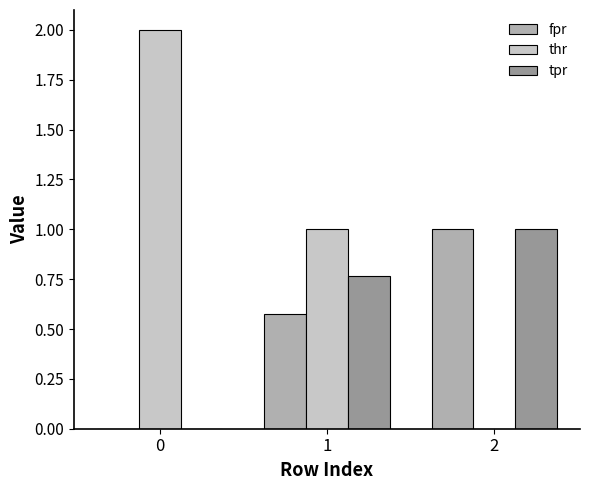

How many categories are shown in the chart?

3